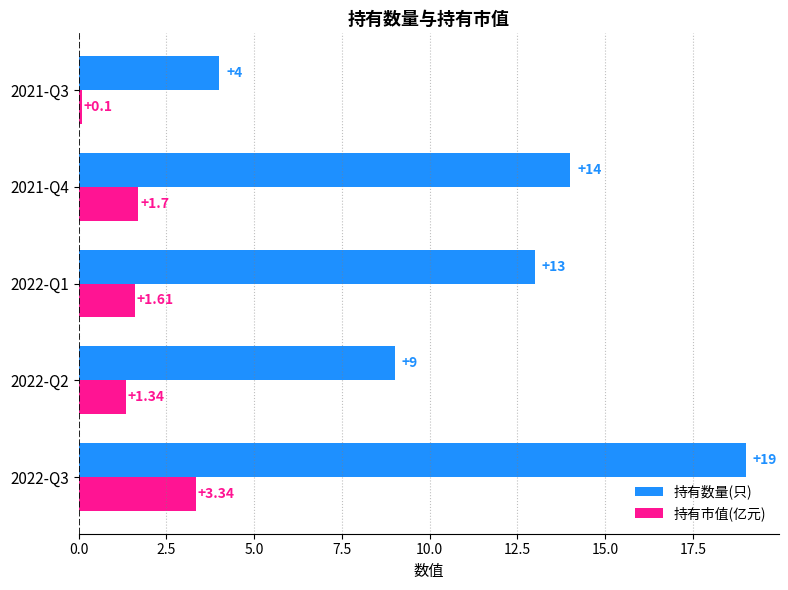

At how many categories does at least one series exceed 10?

3